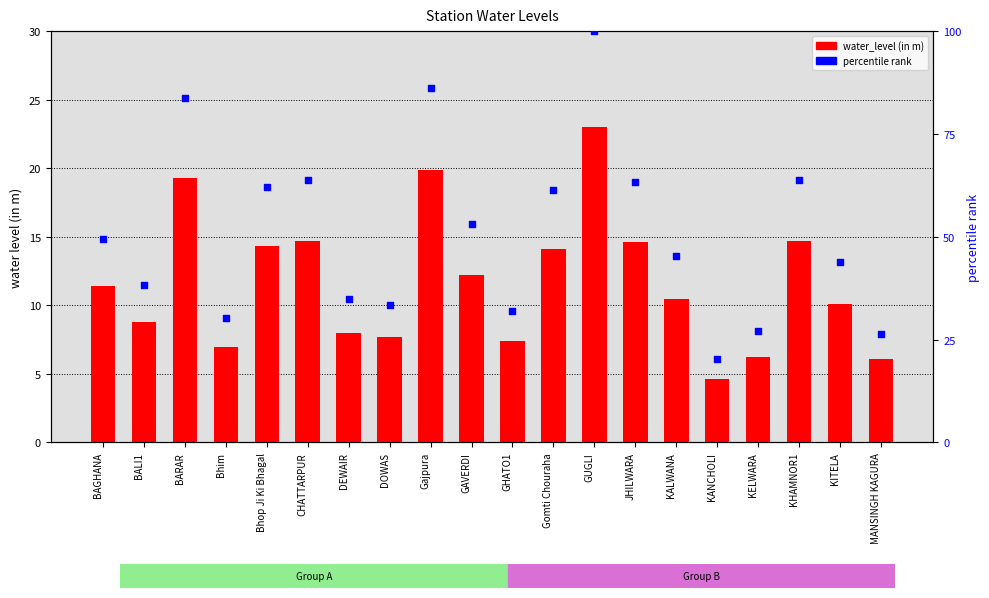

What is the total value across all series at MANSINGH KAGURA?

32.4